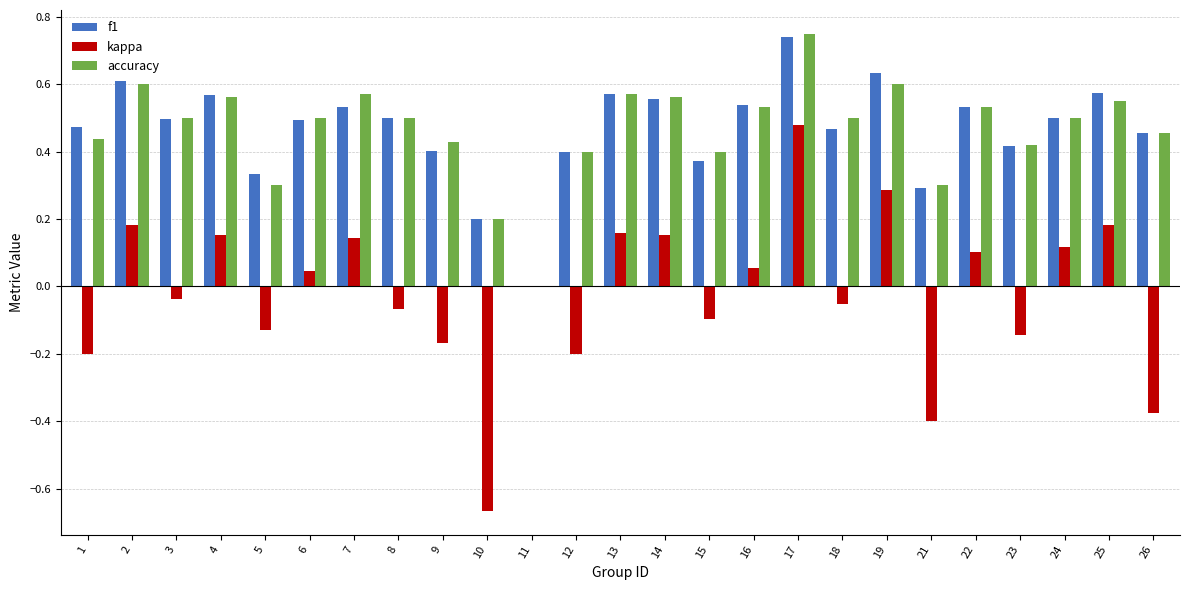

Is it true that f1 equals 0.2 at 19?

False